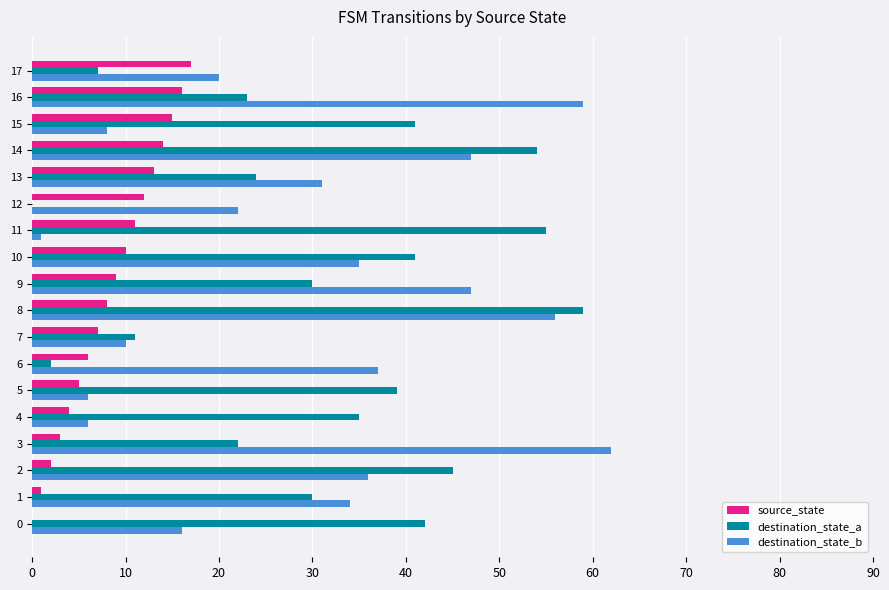

What is the greatest value displayed?

62